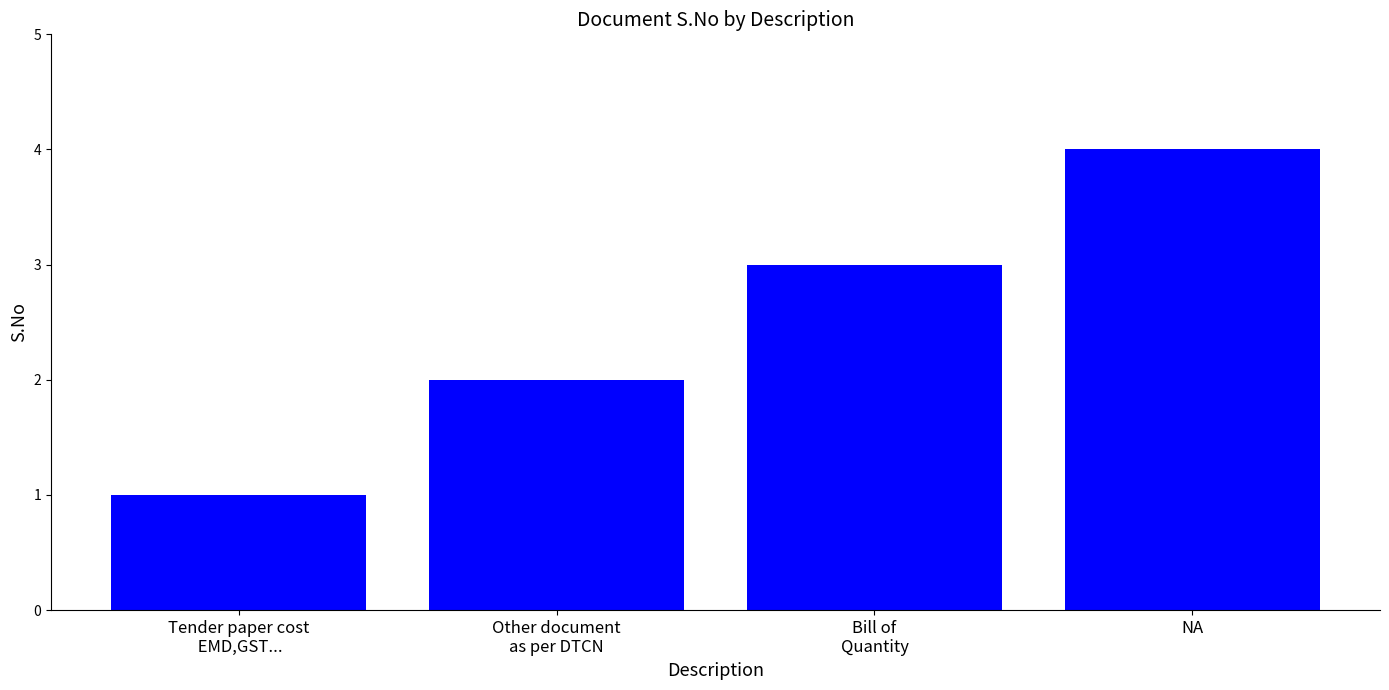

Which has a higher value, NA or Bill of
Quantity?

NA